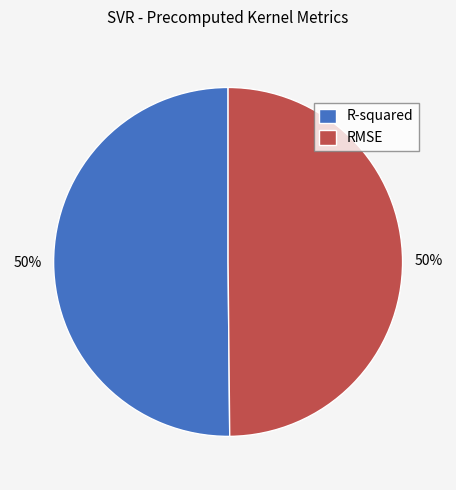

To the nearest percent, what is the combined percentage of R-squared and RMSE?

100%